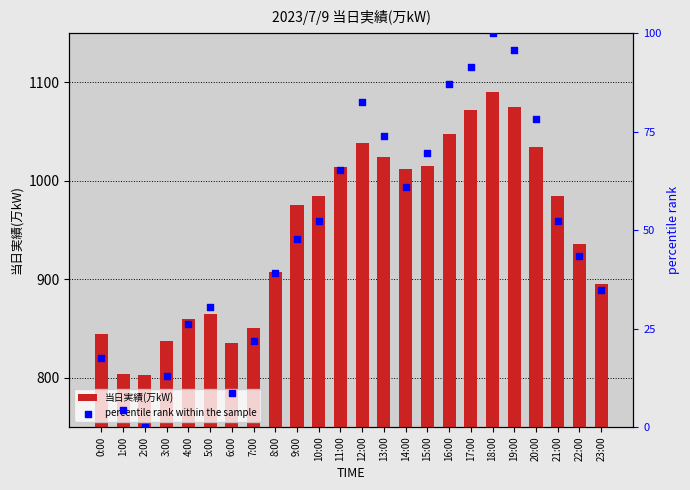

Which series has the widest spread of Y values?

当日実績(万kW)